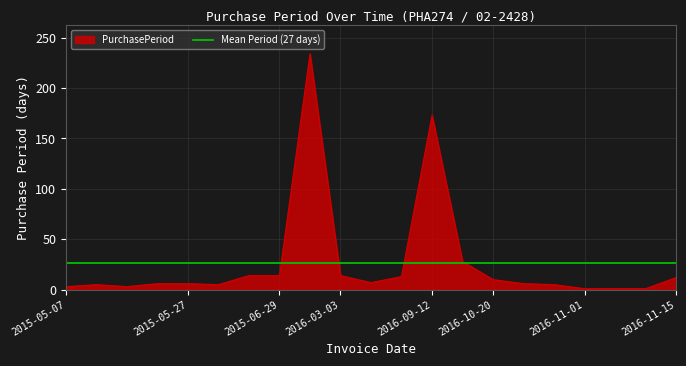

Which category has the lowest value across all series?

2016-11-01